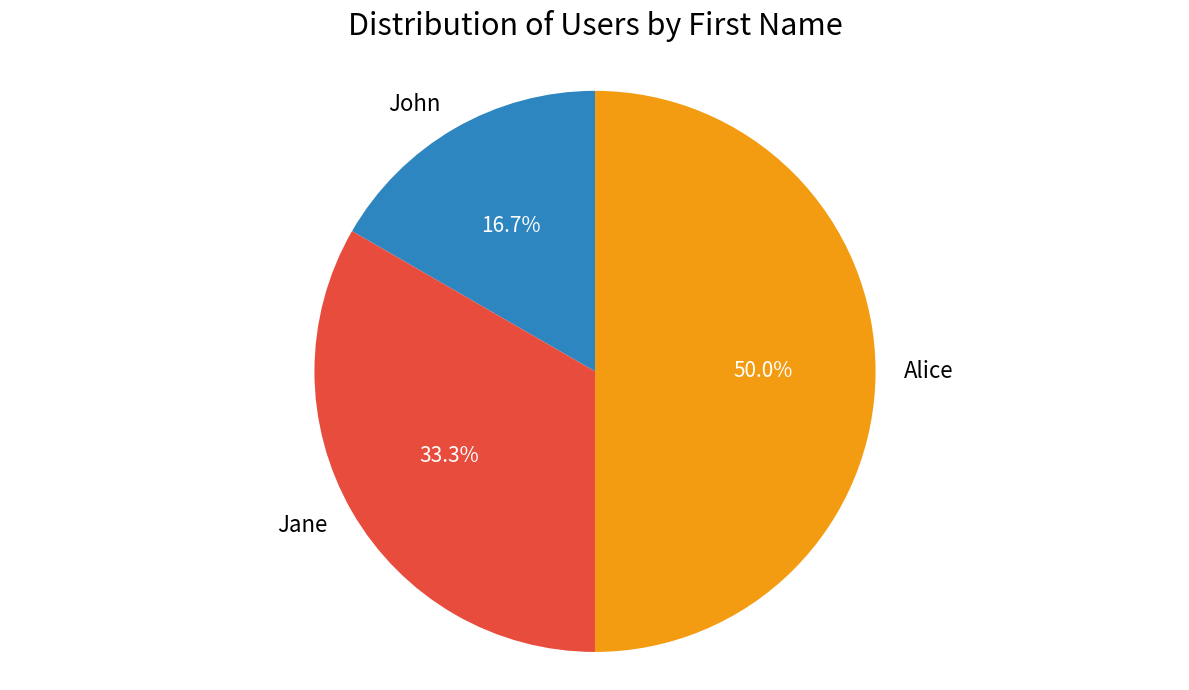

Between John and Alice, which is larger?

Alice